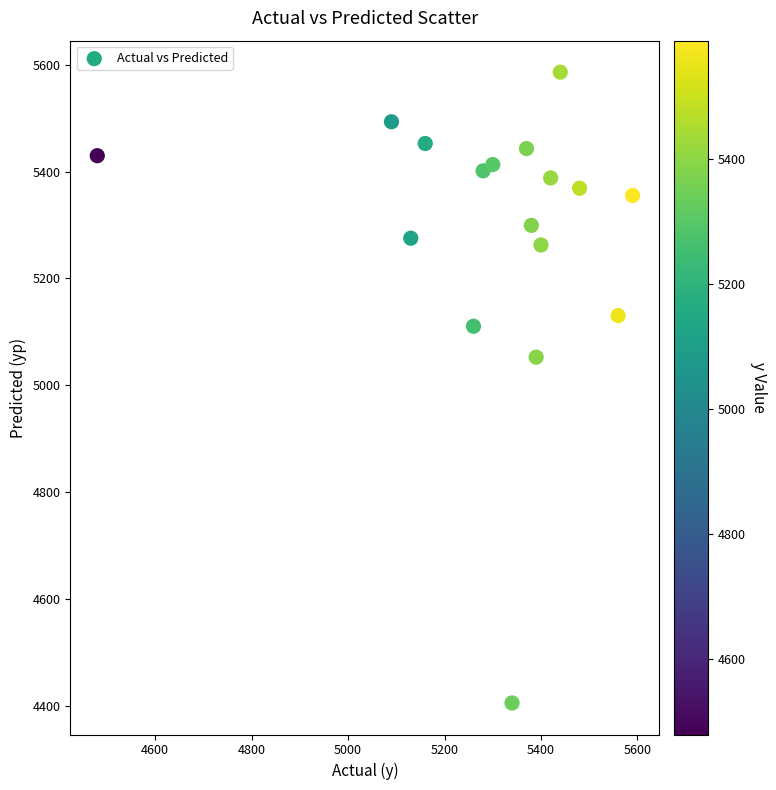

What is the range of Y values (max minus min)?

1181.4